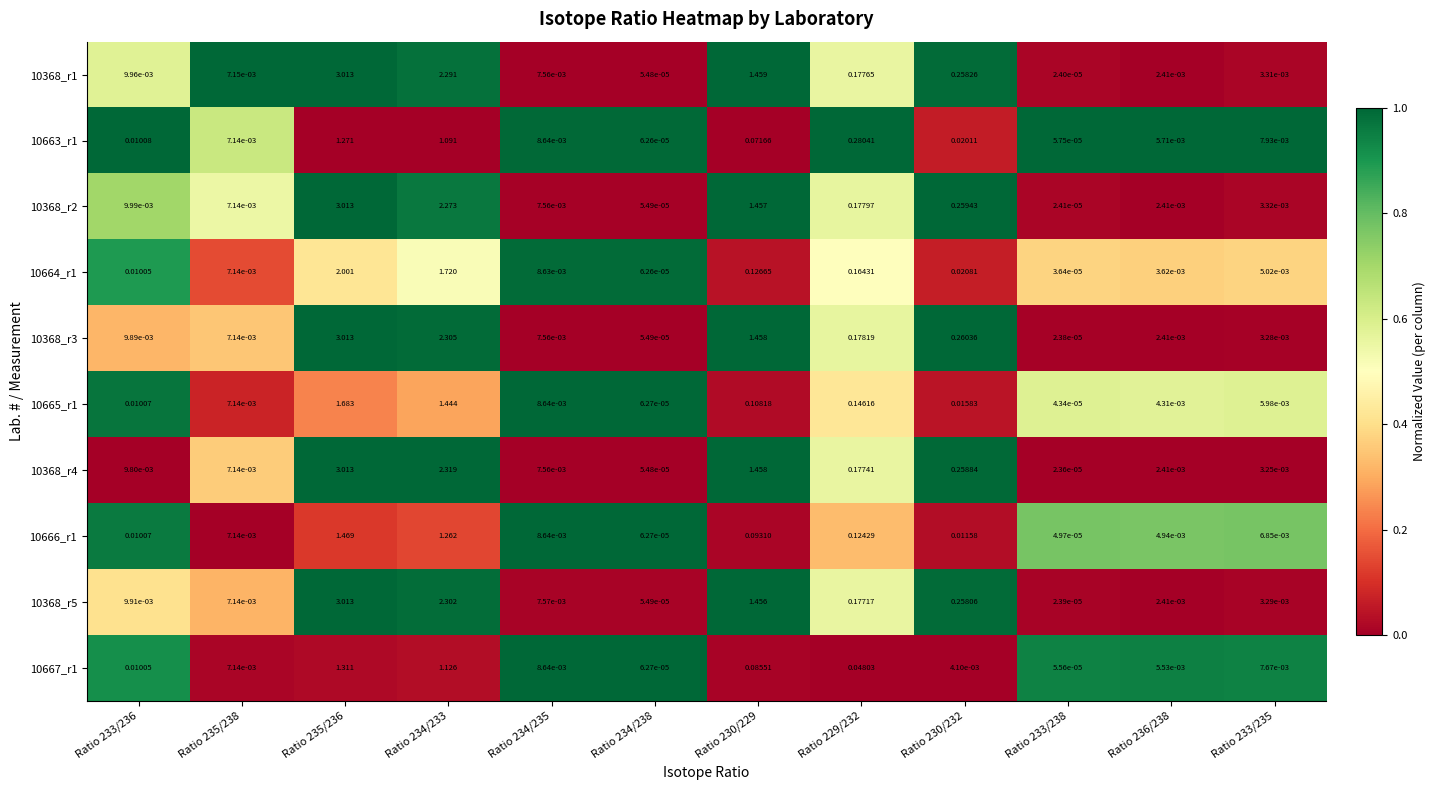

Which series has the largest total across all categories?

10368_r4